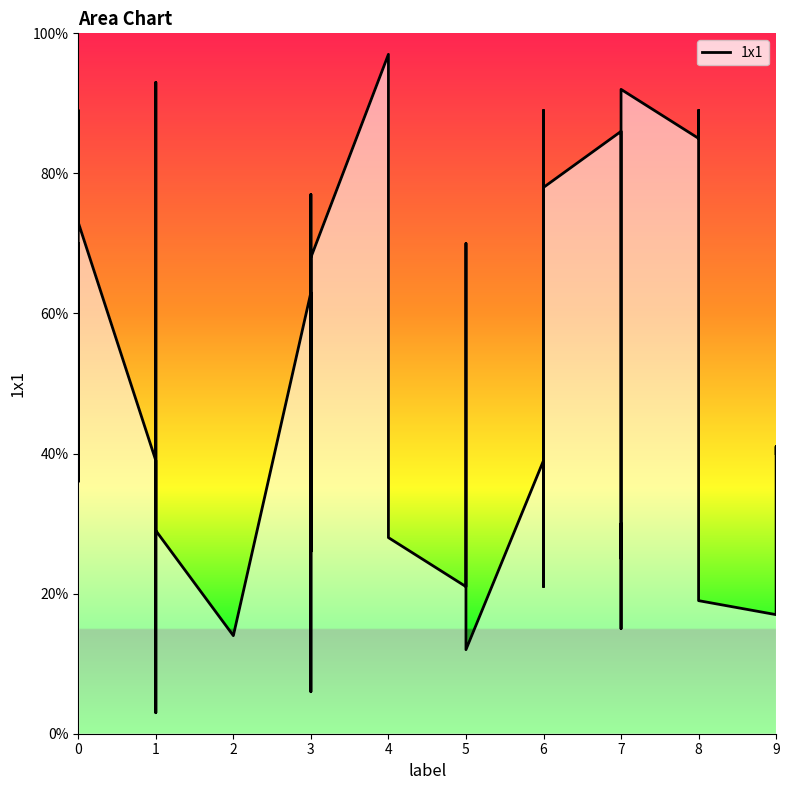

What is the value of the 17th point from the left?

28